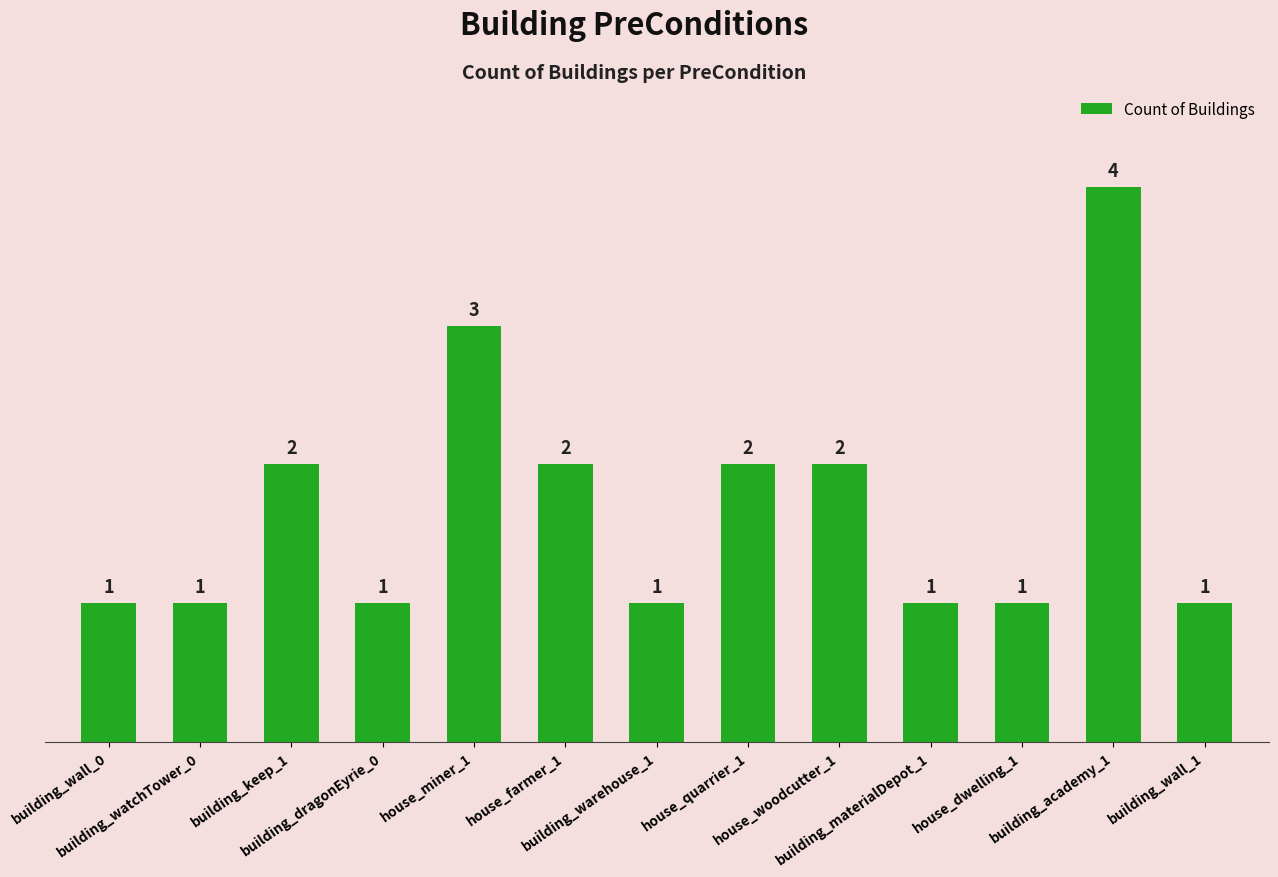

Which category has the highest value across all series?

building_academy_1